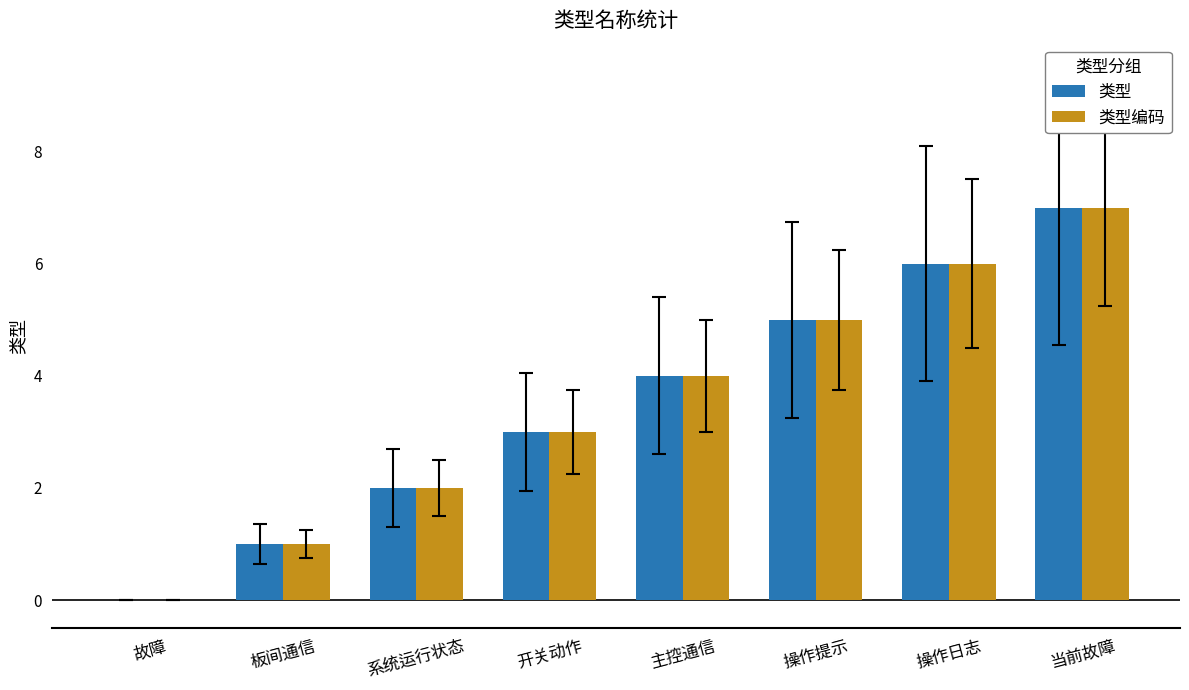

Count the 类型编码 values in the range 2 to 6.

5